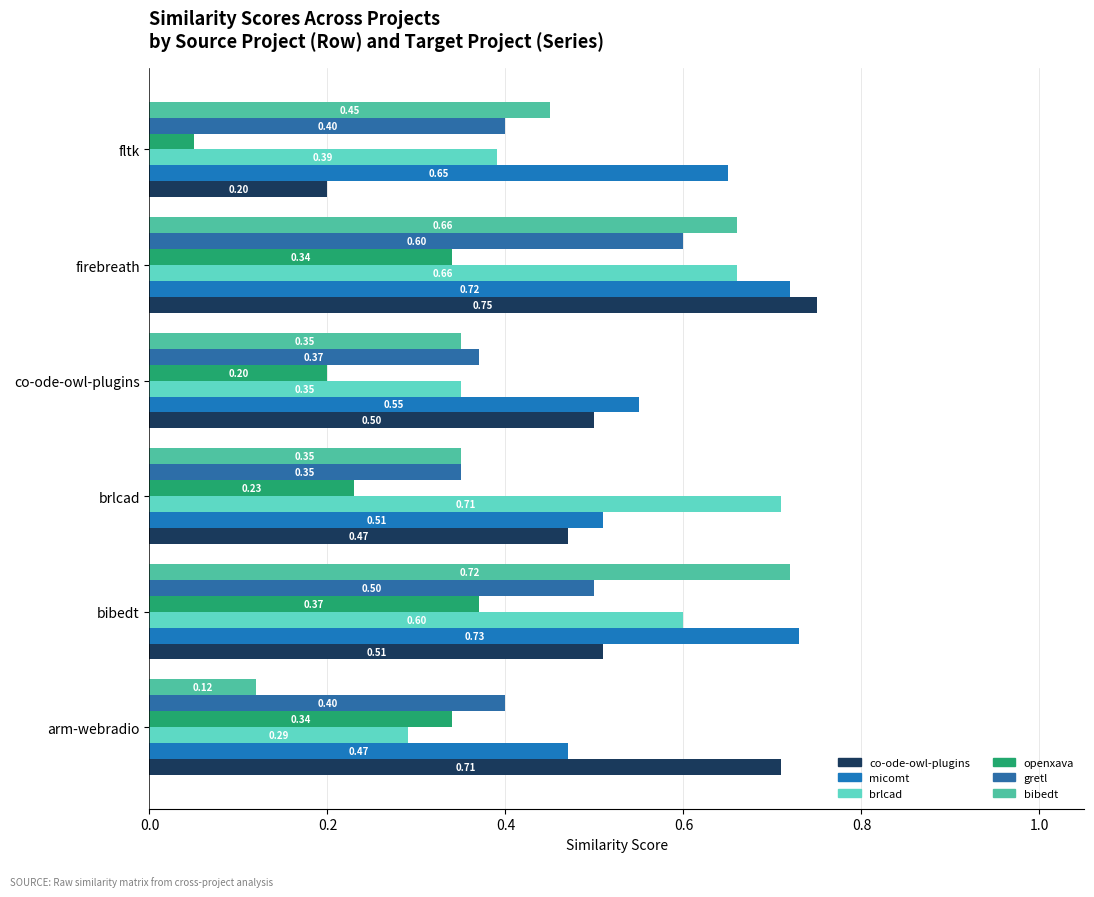

Count the number of data series in this chart.

6